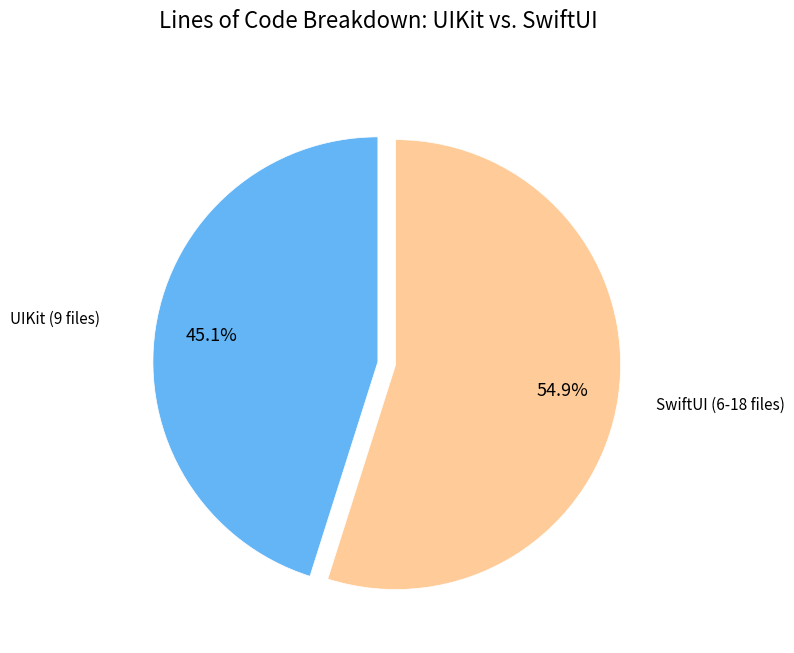

True or false: UIKit (9 files) accounts for 31% of the total.

False